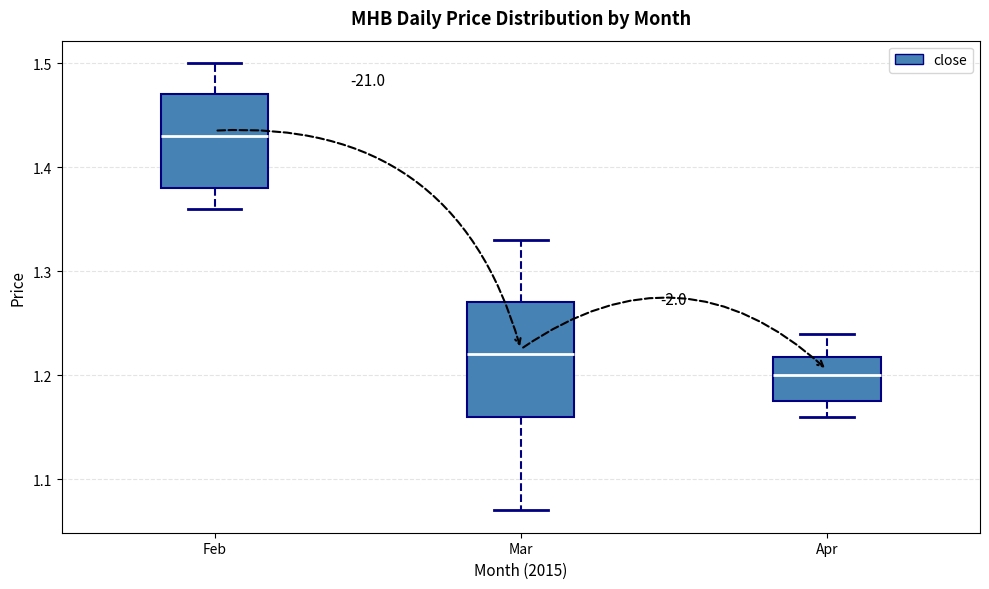

Reading left to right, transcribe this box plot: for each box, give where its median line is, the range the box spans, and where its two whiskers end, as read against the y-axis. The values are not printed on the chart, so give them approximately, as read against the axis.

Feb: median 1.43, box 1.38 to 1.47, whiskers 1.36 to 1.50
Mar: median 1.22, box 1.16 to 1.27, whiskers 1.07 to 1.33
Apr: median 1.20, box 1.18 to 1.22, whiskers 1.16 to 1.24